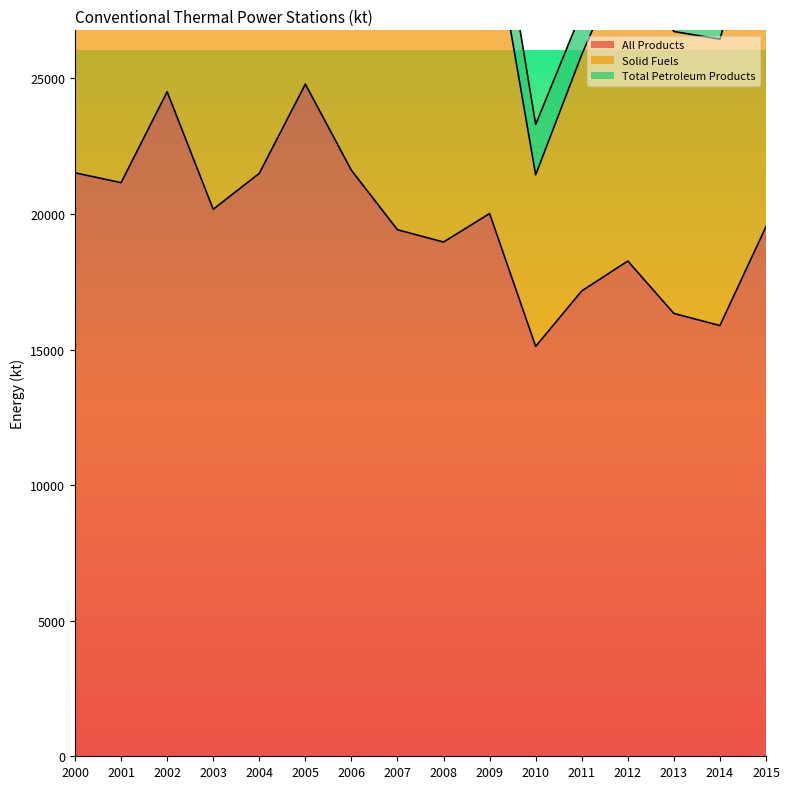

True or false: Solid Fuels and All Products intersect in this chart.

False